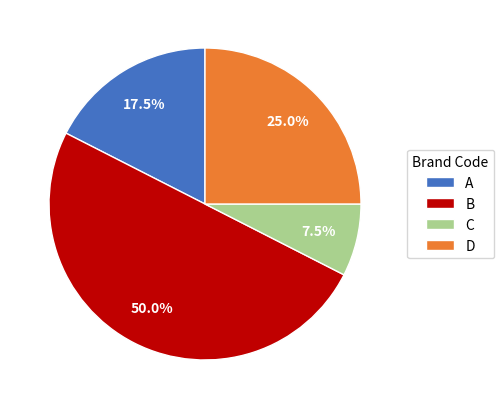

Approximately how many times larger is the value at A compared to C?

2.3